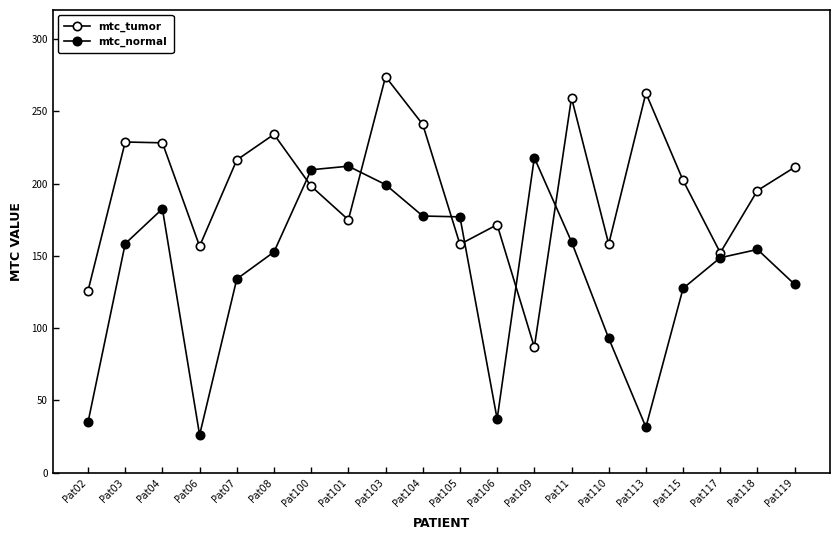

True or false: mtc_normal and mtc_tumor cross at least once.

True